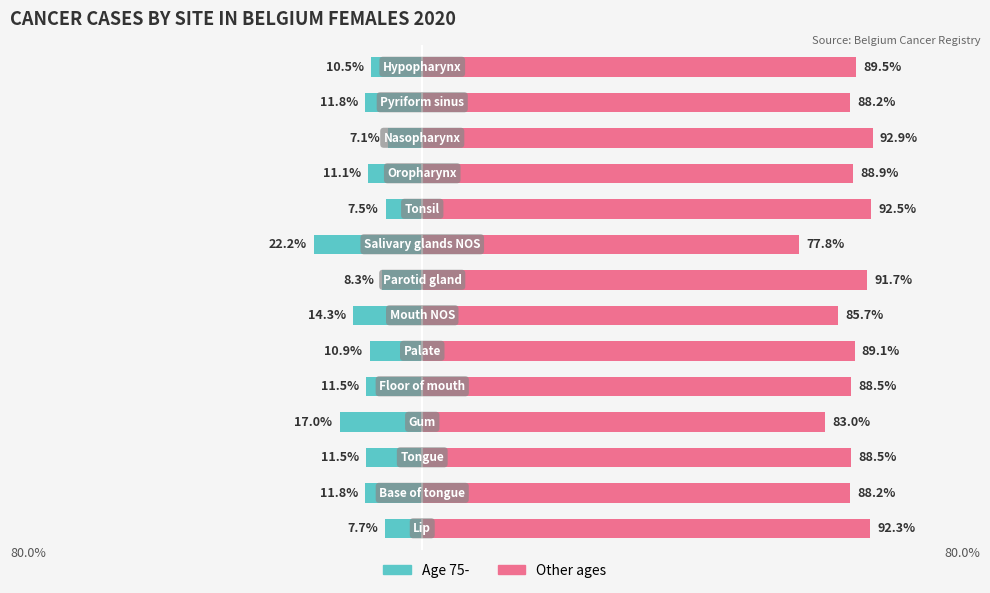

List the labels in order of Other ages value, smallest first.

8, 3, 6, 1, 12, 2, 4, 10, 5, 13, 7, 0, 9, 11